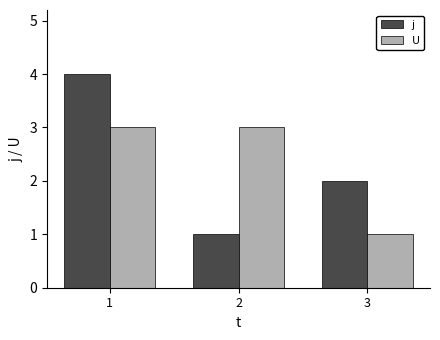

How many j values are between 1 and 4?

3